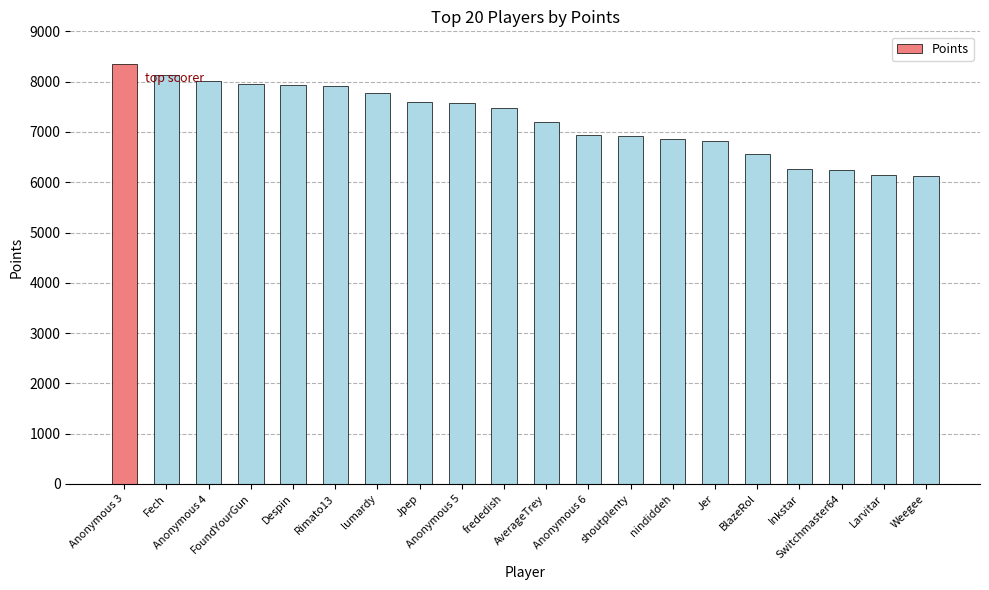

The value at lumardy is 7778. True or false?

True